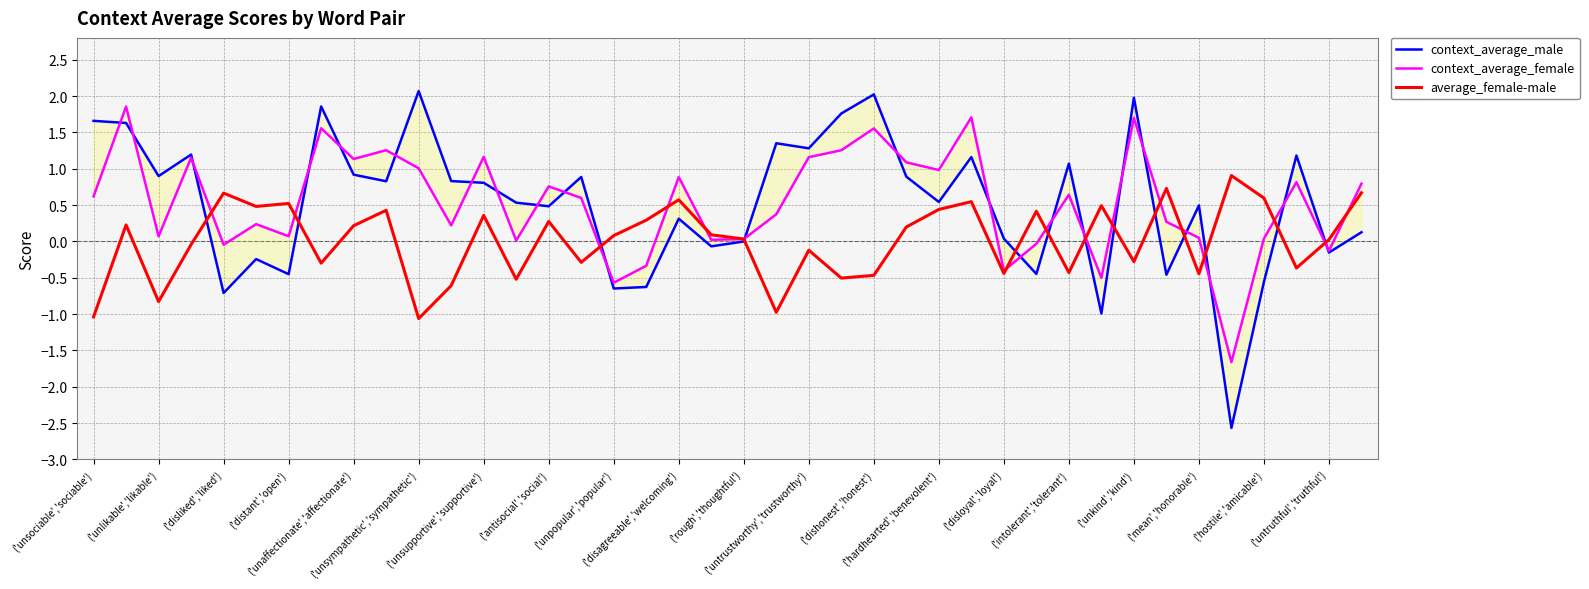

What is the maximum value for average_female-male?

0.9